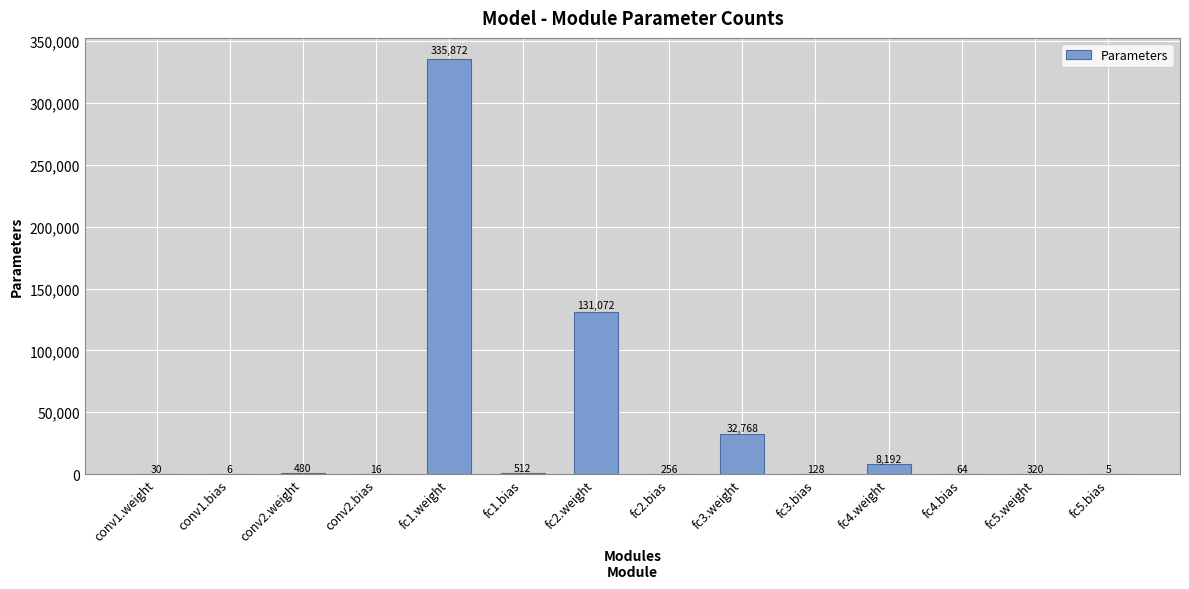

What is the change in value from fc1.weight to fc4.bias?

-335808